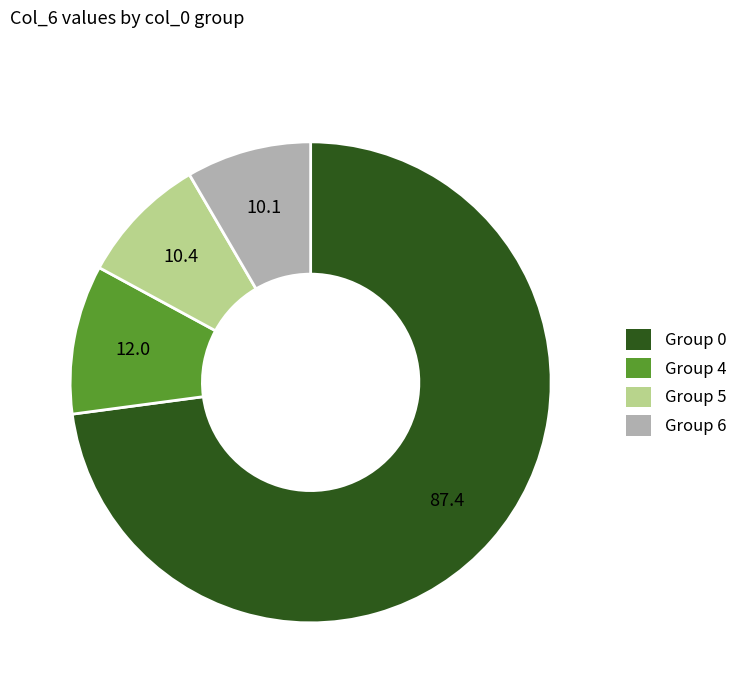

How many segments does this pie chart have?

4